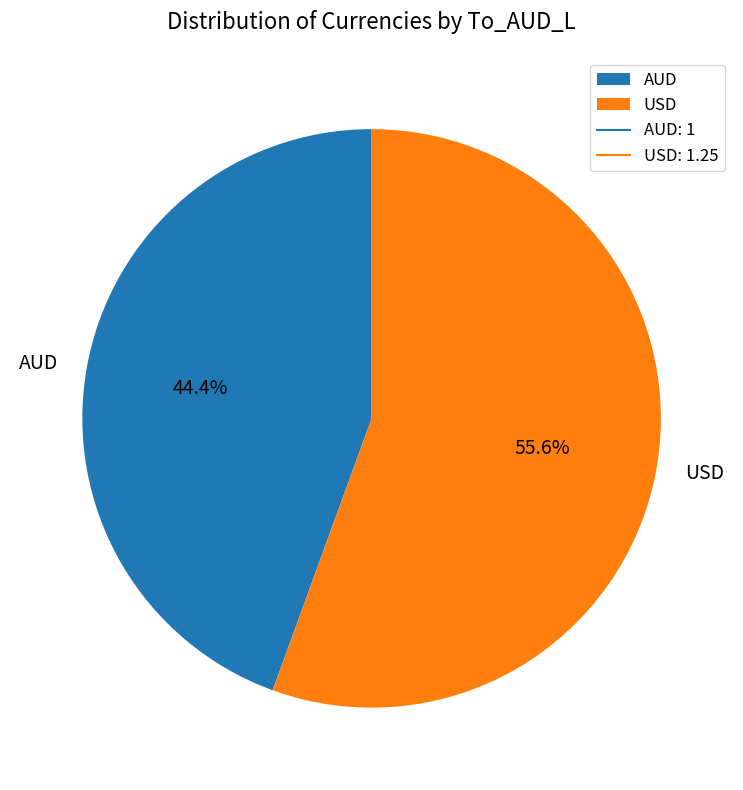

What is the majority slice?

USD